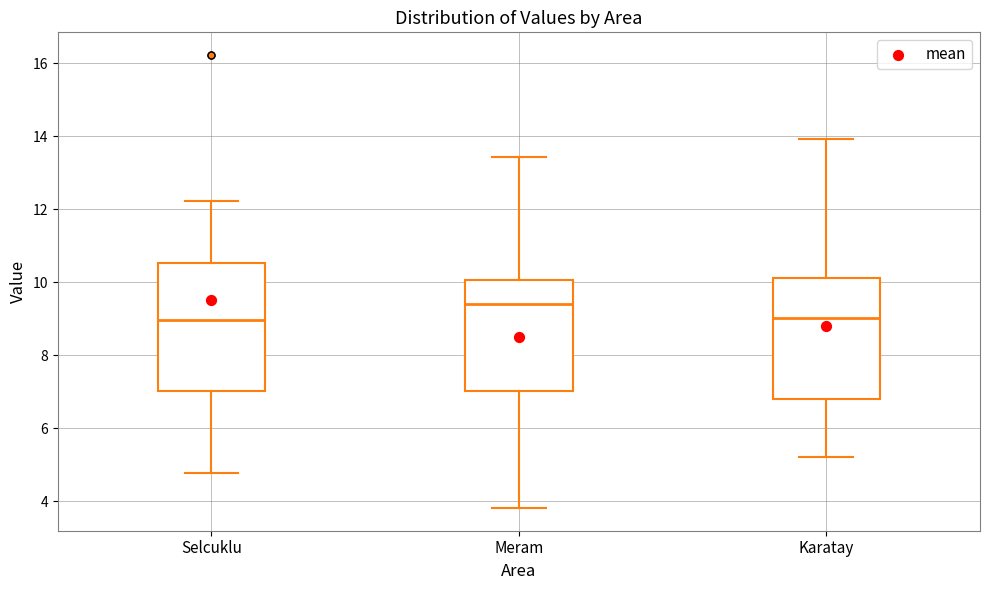

Reading left to right, read every box against the y-axis: the position of its median line, the range the box covers, and the ends of its whiskers. The values are not printed on the chart, so give them approximately, as read against the axis.

Selcuklu: median 9.0, box 7.0 to 10.6, whiskers 4.8 to 12.2
Meram: median 9.4, box 7.0 to 10.0, whiskers 3.8 to 13.4
Karatay: median 9.0, box 6.8 to 10.2, whiskers 5.2 to 14.0